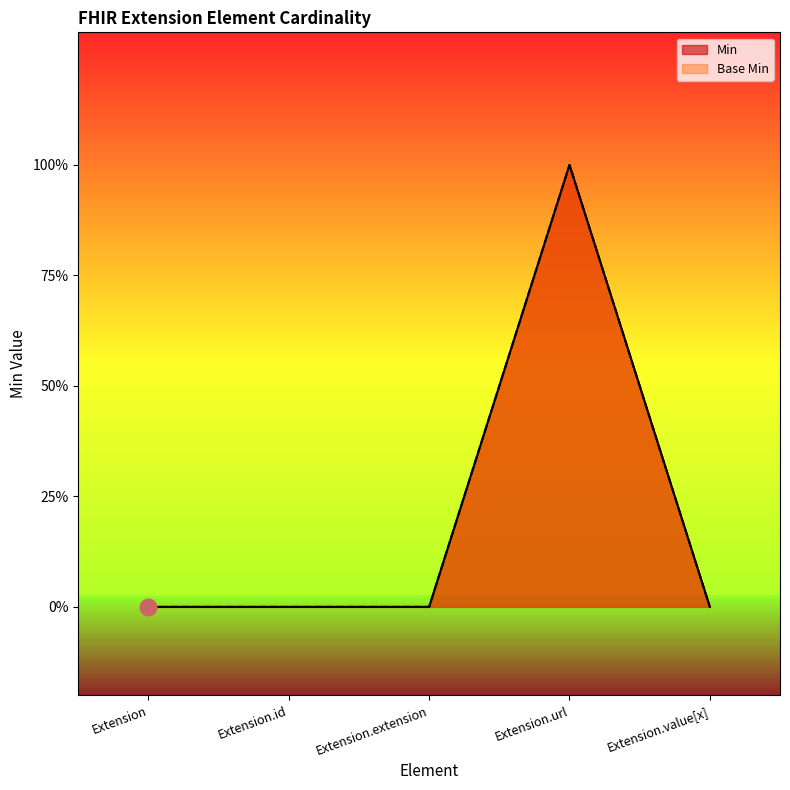

Which series has the largest range (max minus min)?

Min